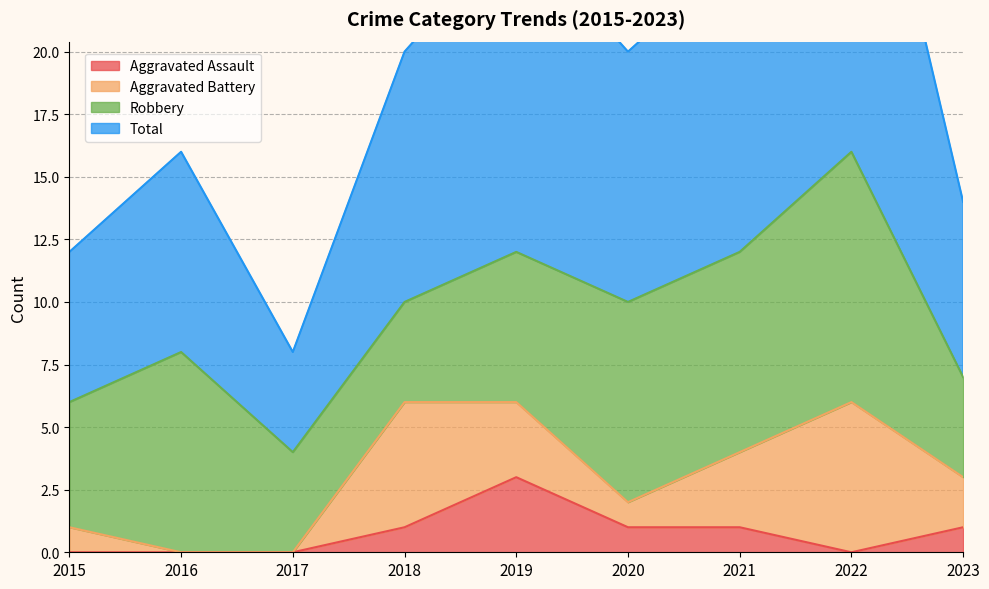

True or false: Aggravated Assault and Total cross at least once.

False